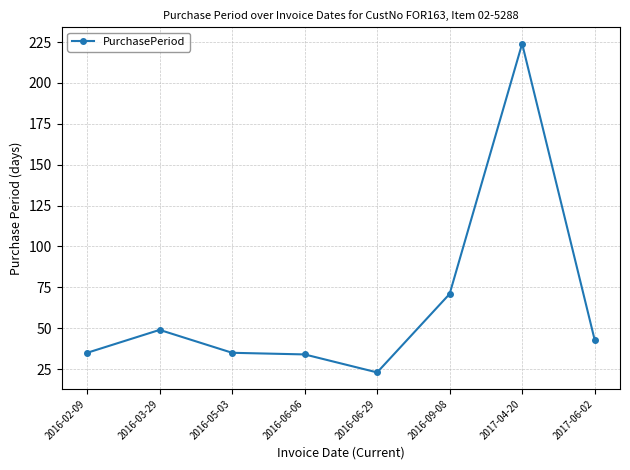

Which has a higher value, 2016-09-08 or 2016-02-09?

2016-09-08